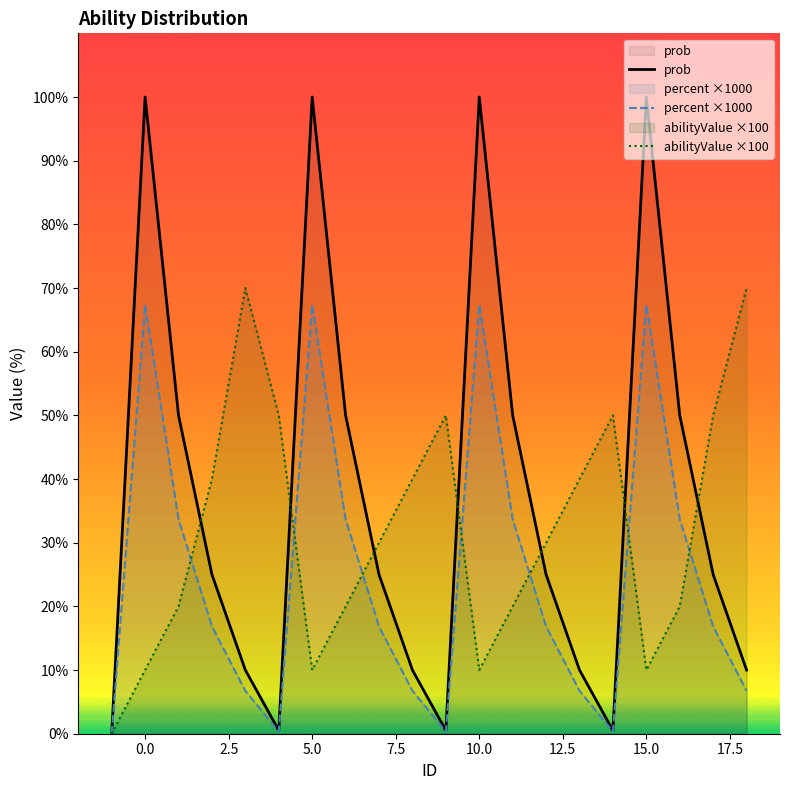

What are all the series names shown in the legend?

prob, percent ×1000, abilityValue ×100